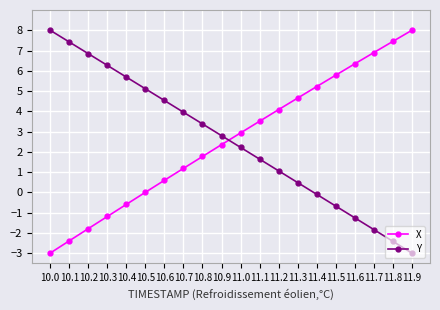

What is the sum of the X values at 11.9 and 10.6?

8.6